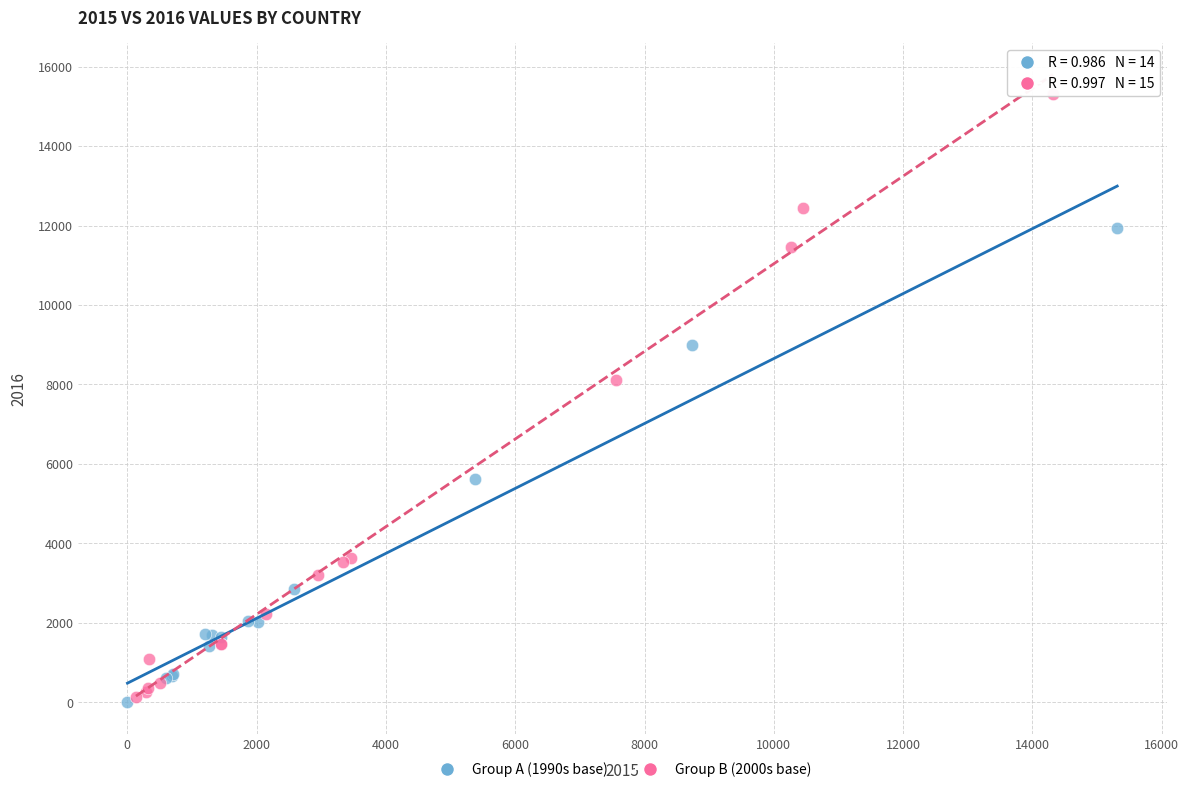

Which series has the largest Y range (max minus min)?

Group B (2000s base)